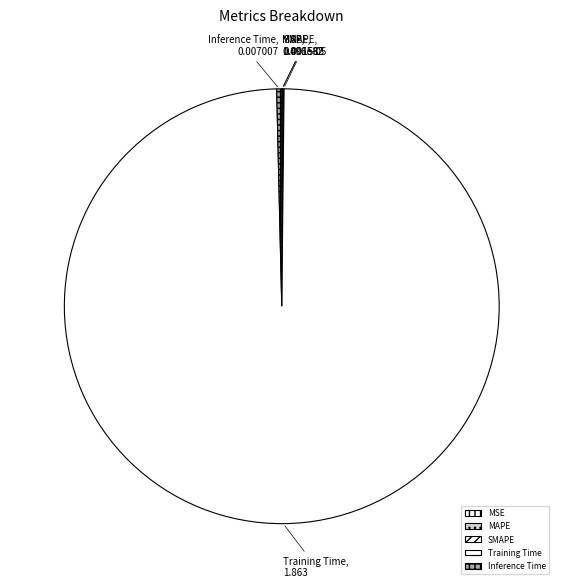

Does Training Time account for over 50% of the chart?

Yes